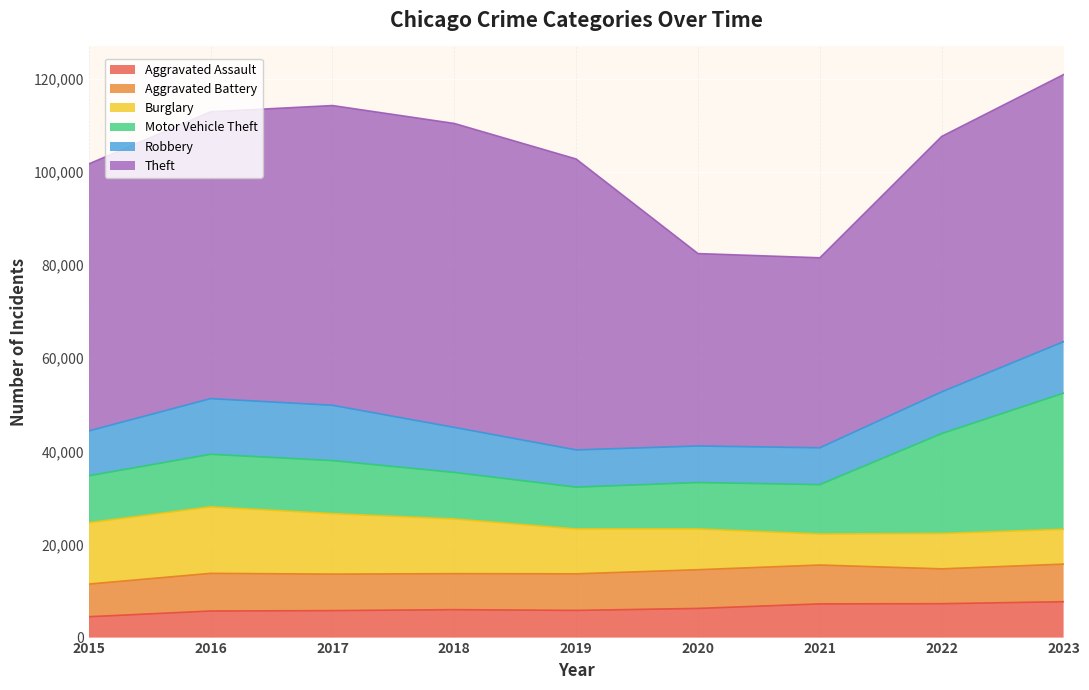

How many lines are shown in the chart?

6